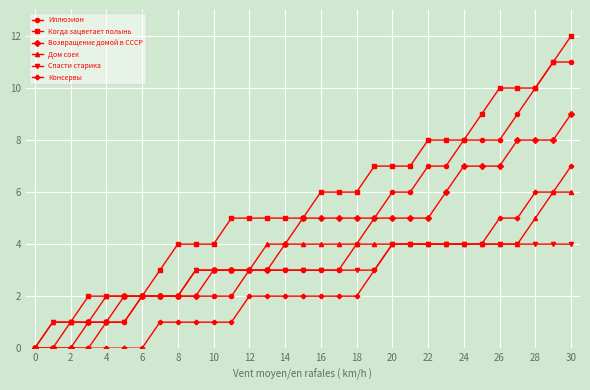

Which series has the largest total across all categories?

Когда зацветает полынь